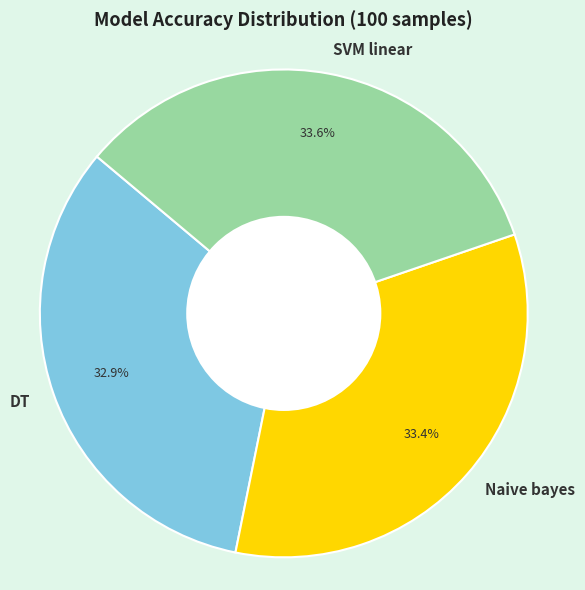

What percentage is the DT slice, to the nearest percent?

33%